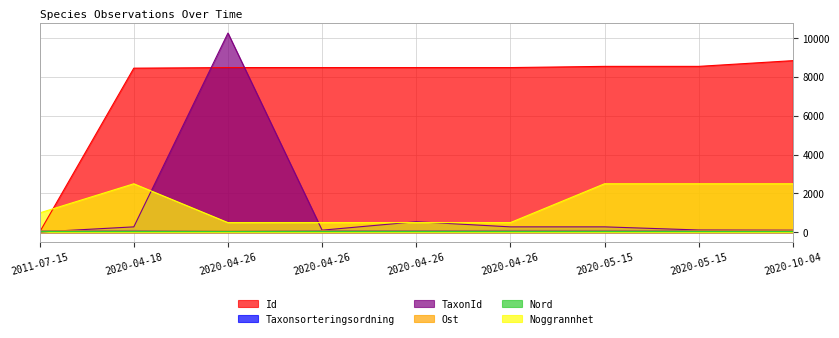

The value of TaxonId at 2020-04-26 is 544.7. True or false?

True